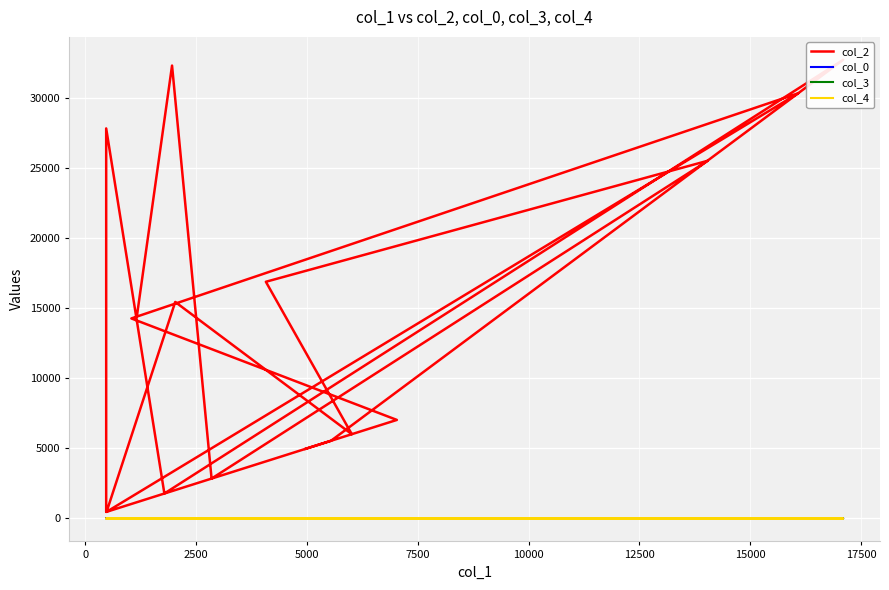

What is the average value of the col_4 series?

0.1